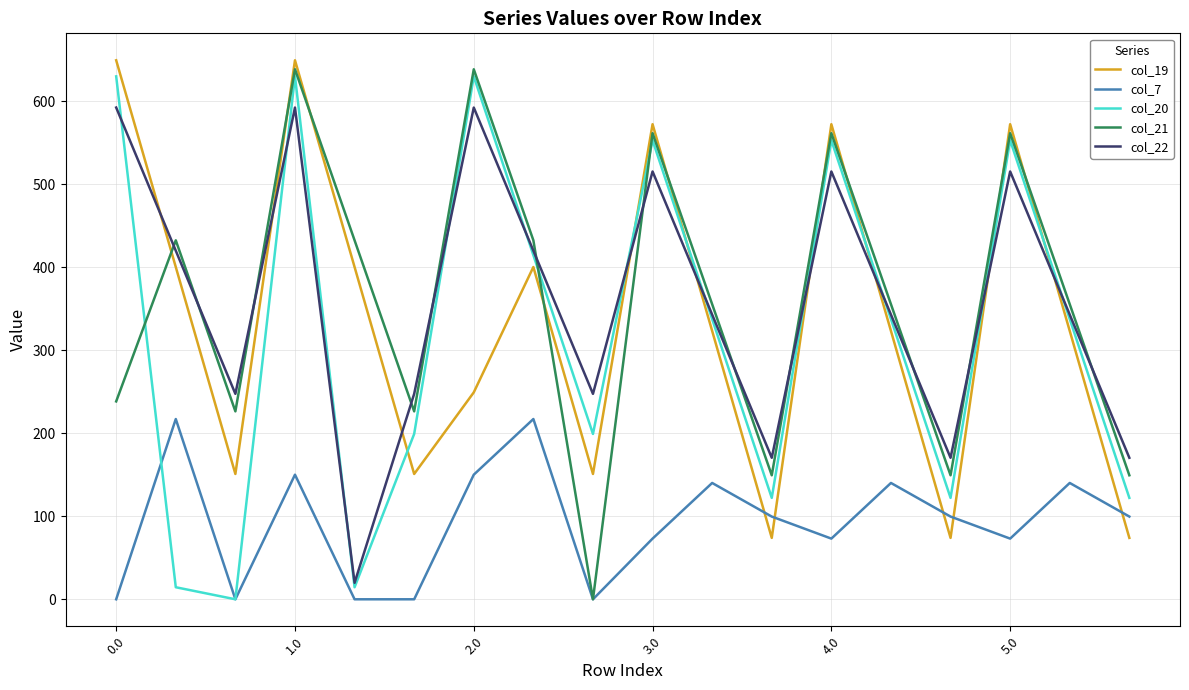

What is the highest value of the col_20 series?

629.9